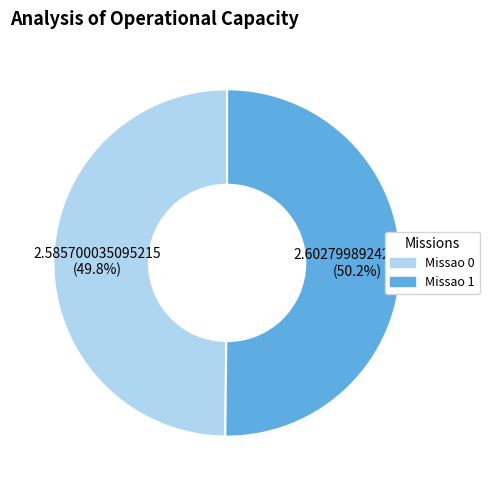

Is it true that Missao 1 is 50% of the pie?

True